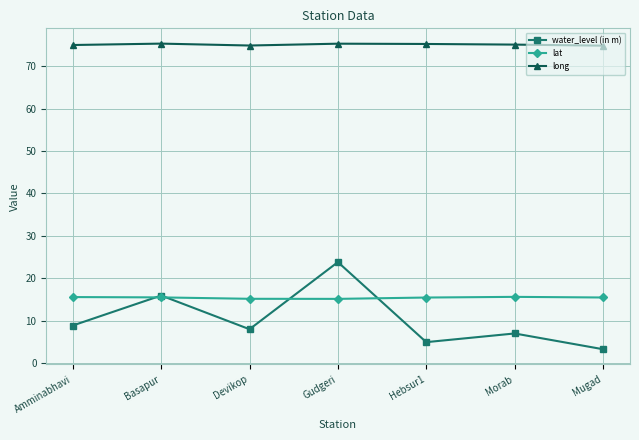

True or false: lat and long intersect in this chart.

False